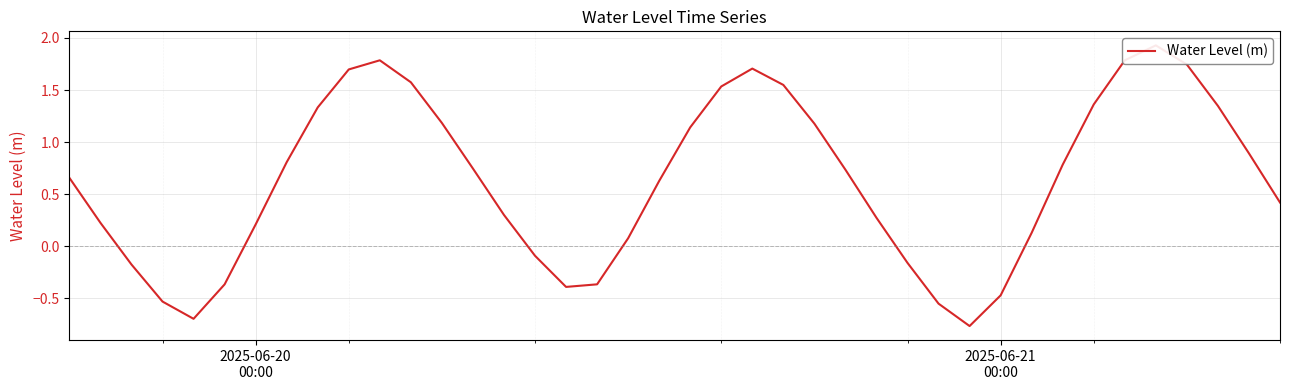

How many interior local valleys (lower than both neighbors) does the data have?

3